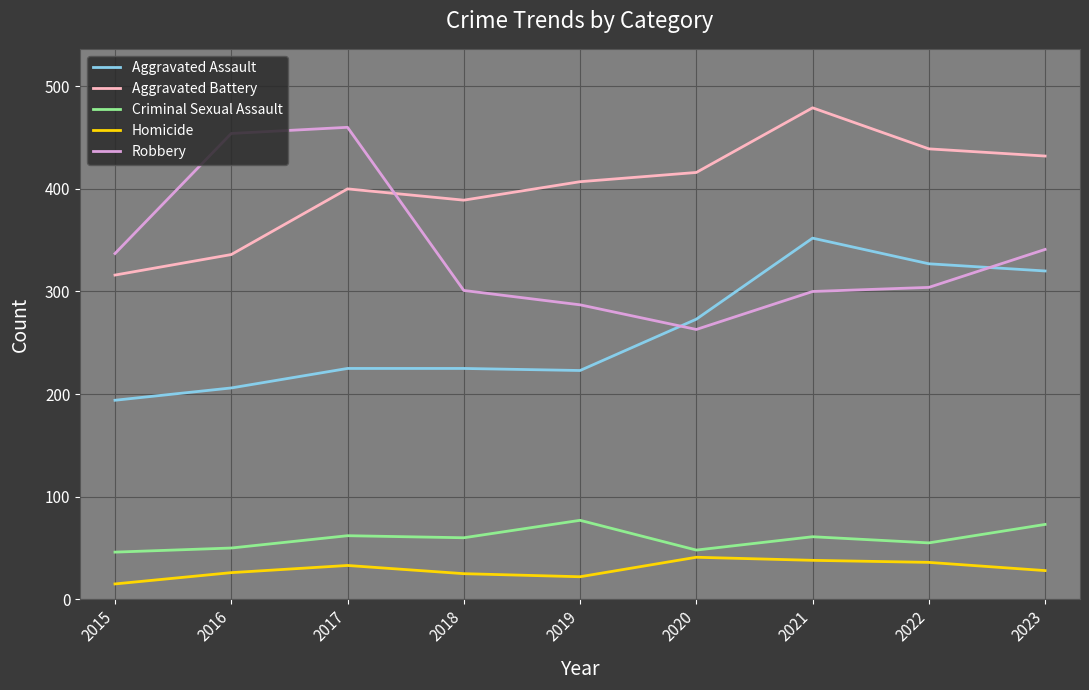

True or false: Homicide and Robbery cross at least once.

False